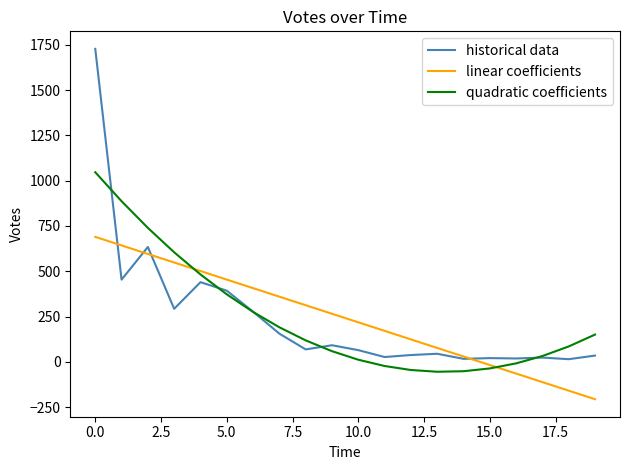

List the series in order of their peak value, highest first.

historical data, quadratic coefficients, linear coefficients